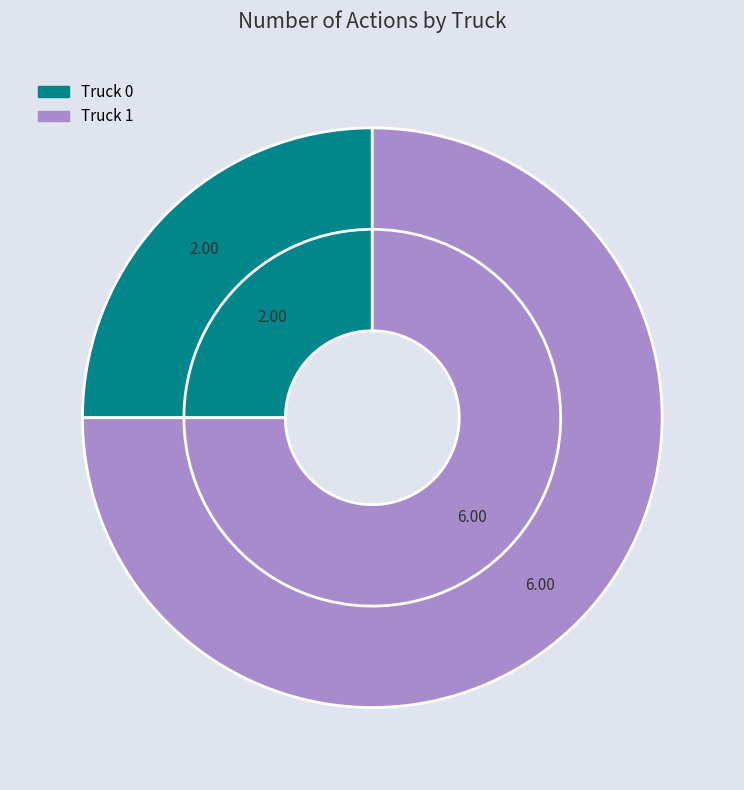

To the nearest percent, what is the combined percentage of Truck 0 and Truck 1?

100%